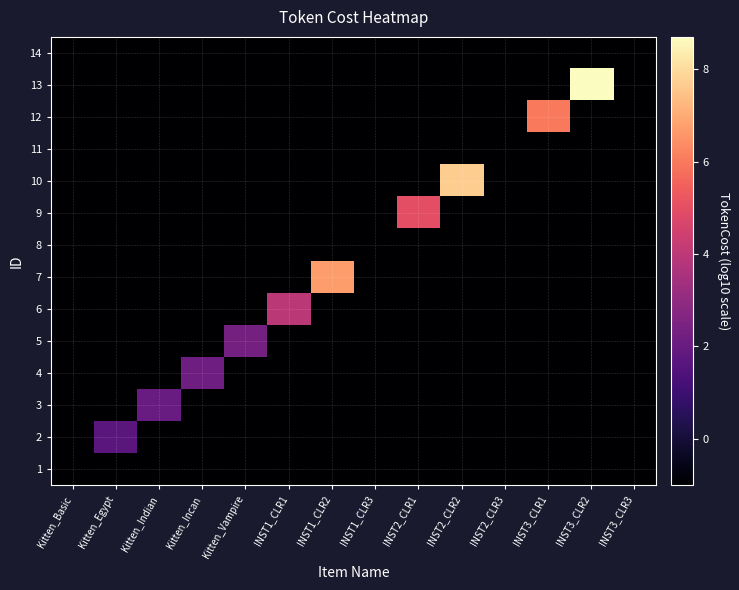

Which series has the largest range (max minus min)?

13